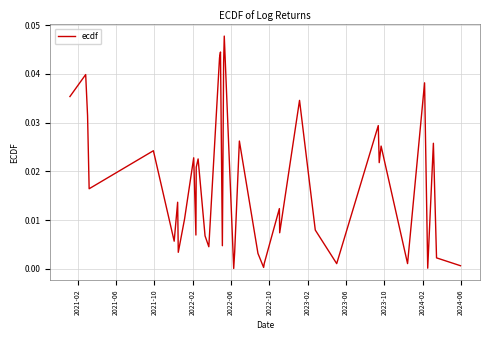

Does the chart display data point markers on the line(s)?

No